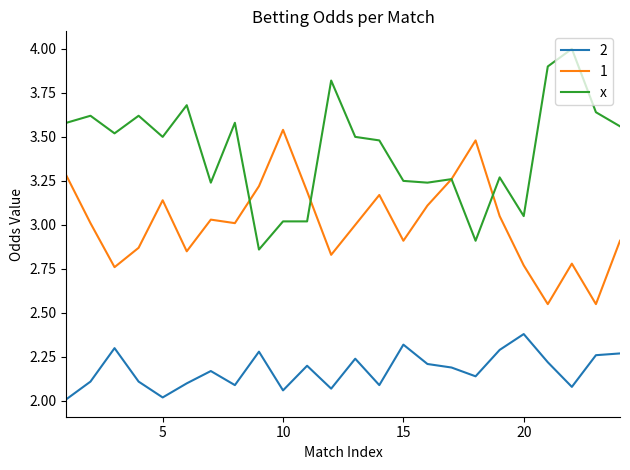

True or false: 2 and x cross at least once.

False